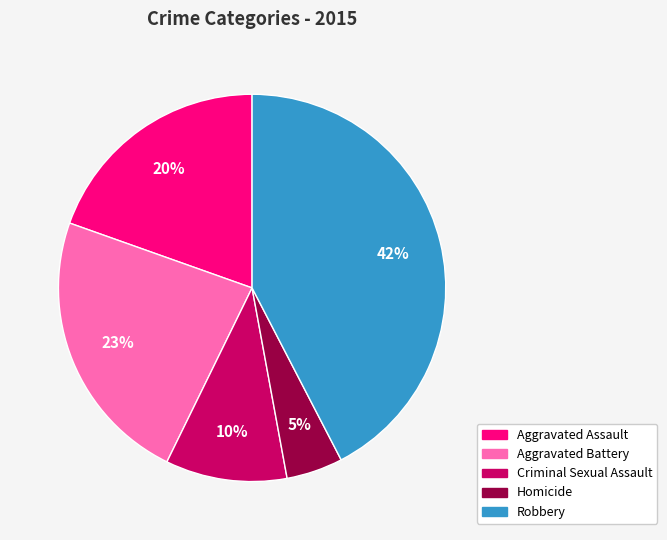

To the nearest percent, what is the combined percentage of Robbery and Aggravated Assault?

62%